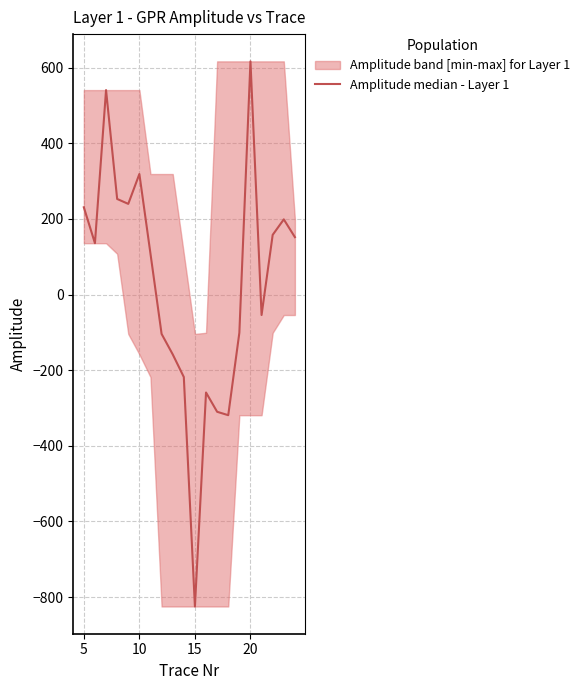

True or false: there are more than 2 points higher than both neighbors.

True